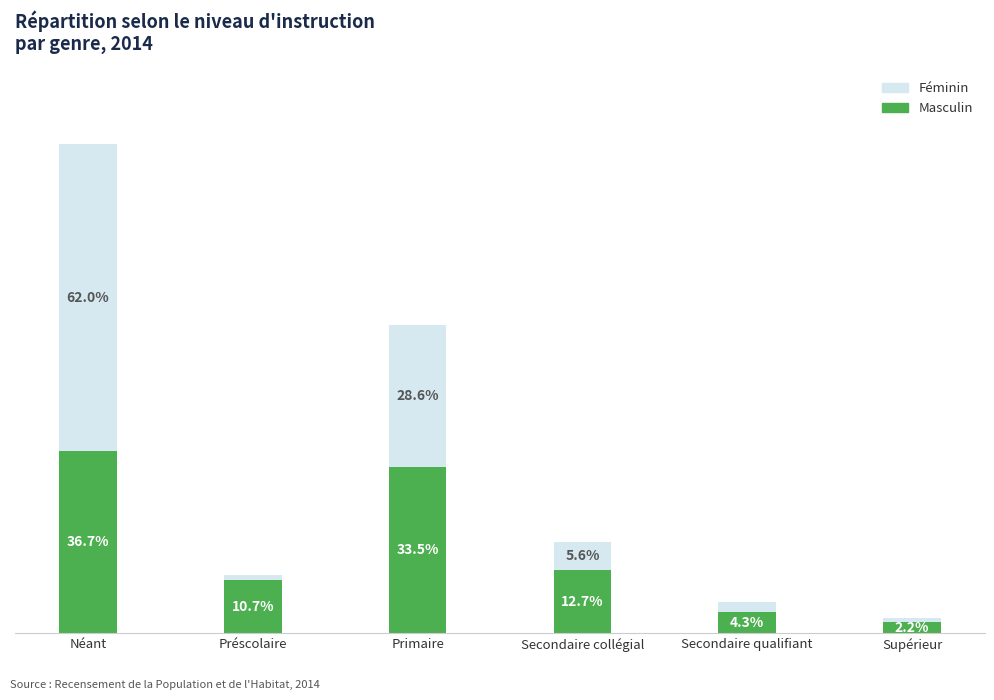

At which label is Masculin closest to 19?

Secondaire collégial